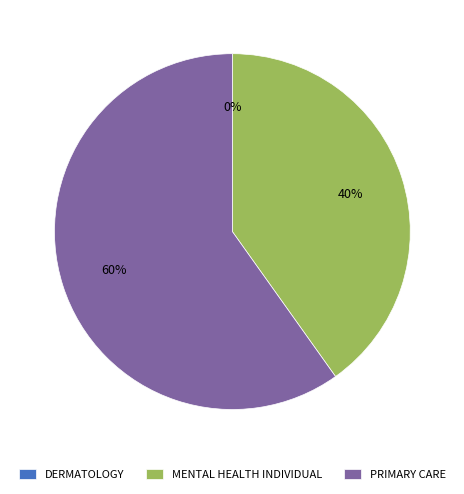

To the nearest percent, what percentage of the pie is MENTAL HEALTH INDIVIDUAL?

40%